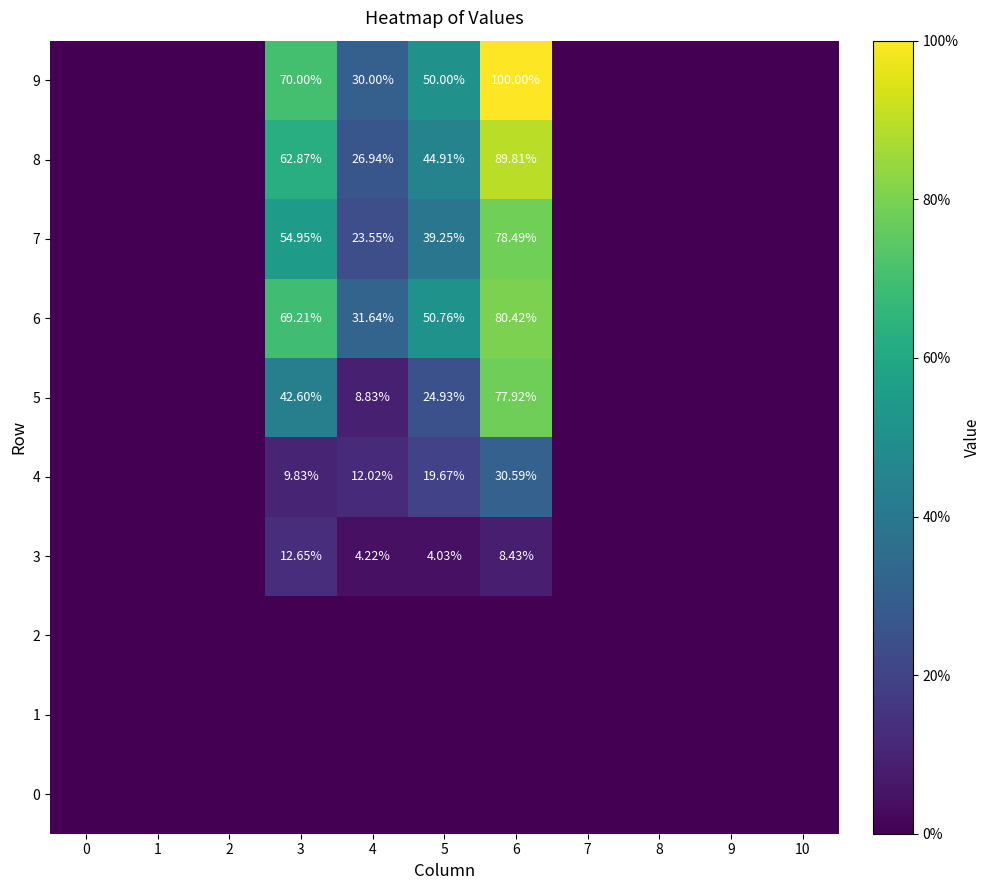

Rank the series at 6 from highest to lowest value.

9, 8, 6, 7, 5, 4, 3, 0, 1, 2